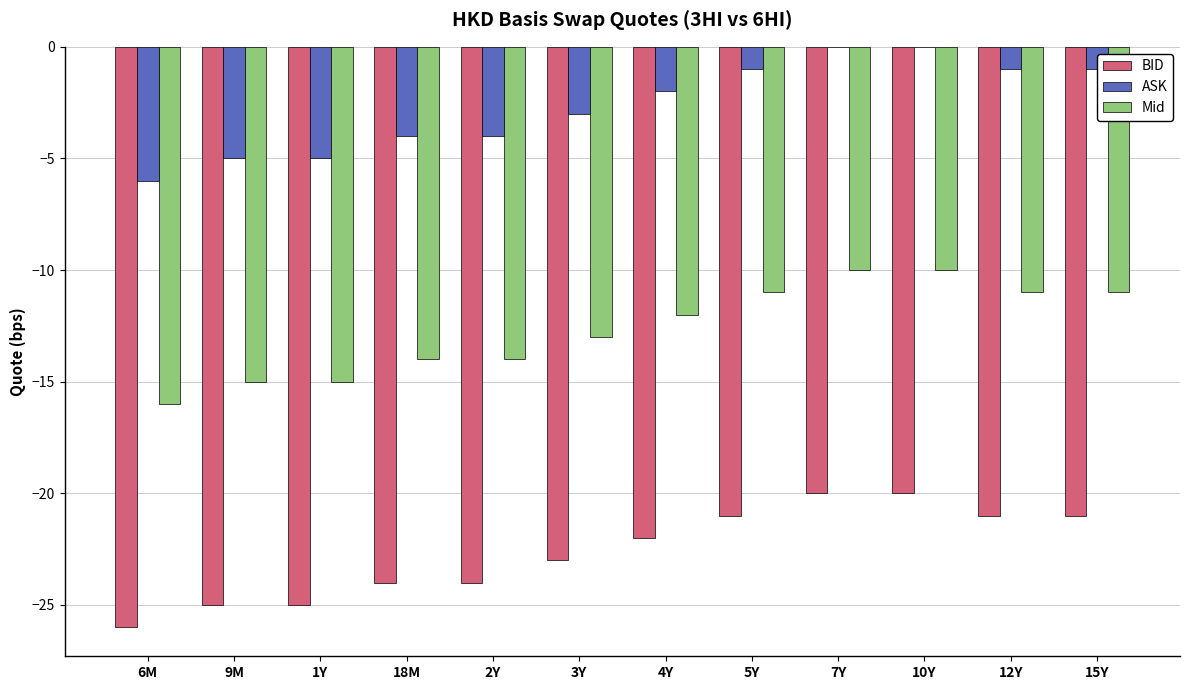

What is the sum of all Mid values?

-152